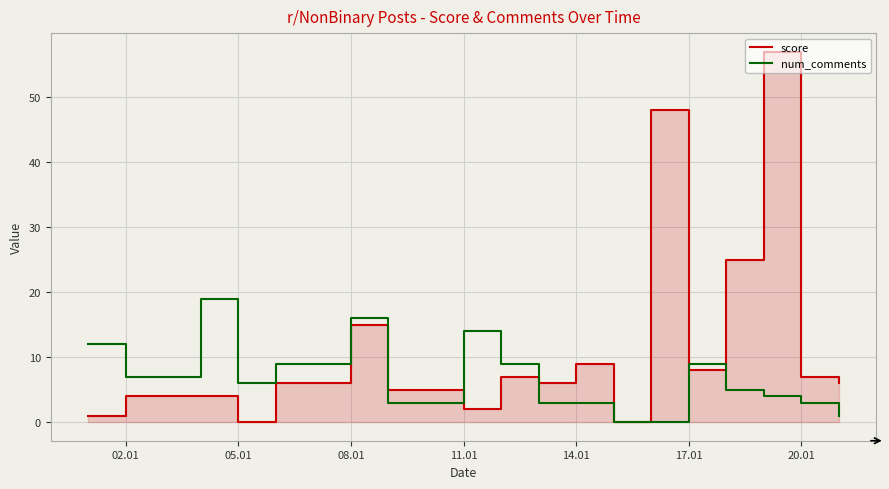

The num_comments series shows 16 at 08.01. True or false?

True